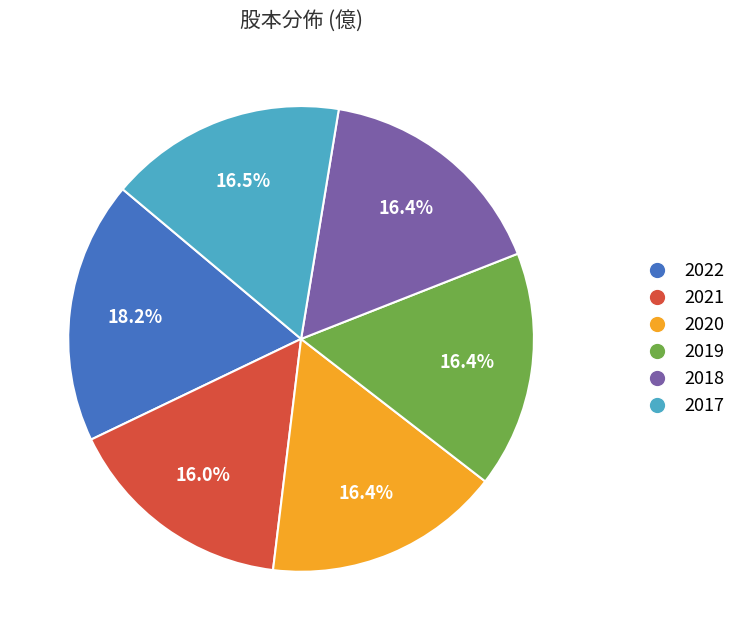

How many segments does this pie chart have?

6